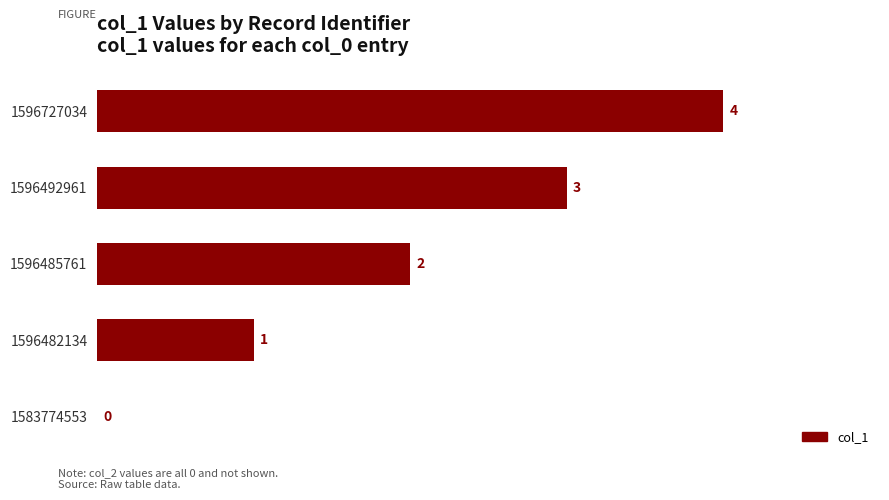

The value at 1596485761 is 1. True or false?

False